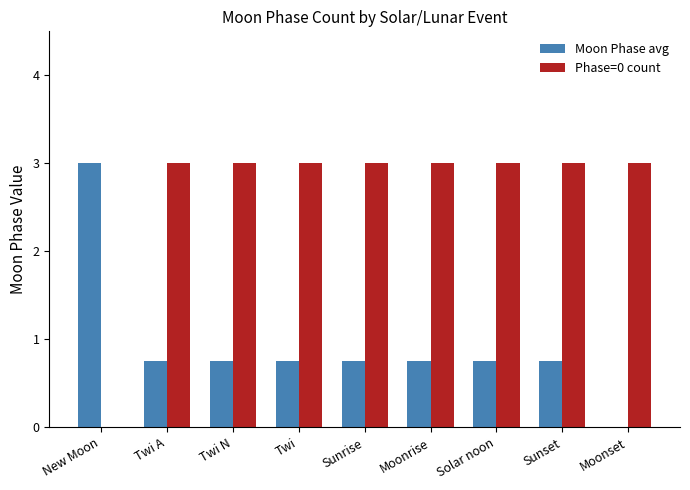

True or false: Moon Phase avg has a value of 1.3 at Moonrise.

False